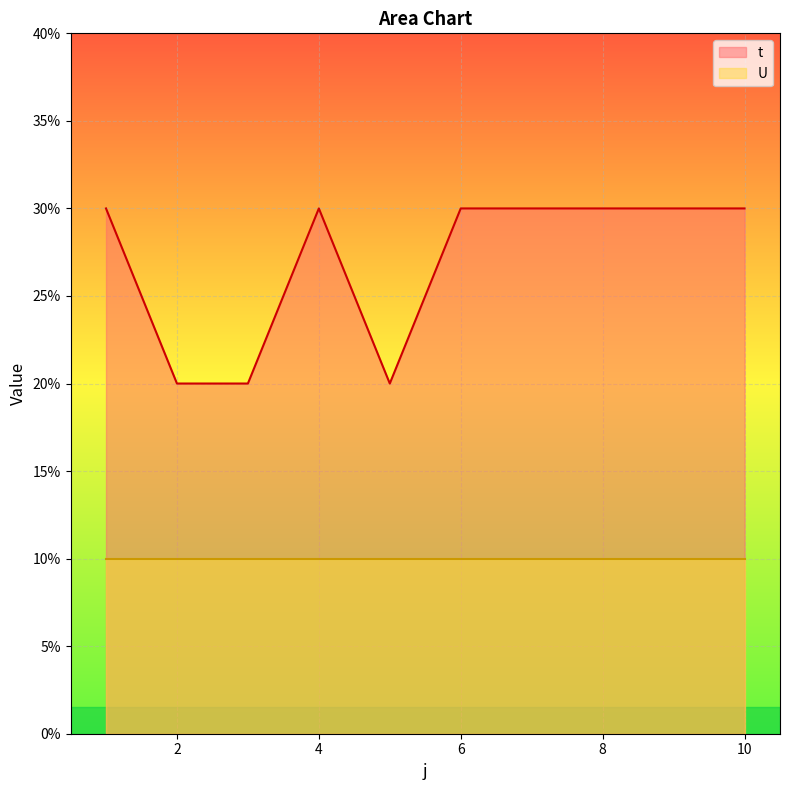

Rank the categories by value from lowest to highest.

2, 3, 5, 1, 4, 6, 7, 8, 9, 10